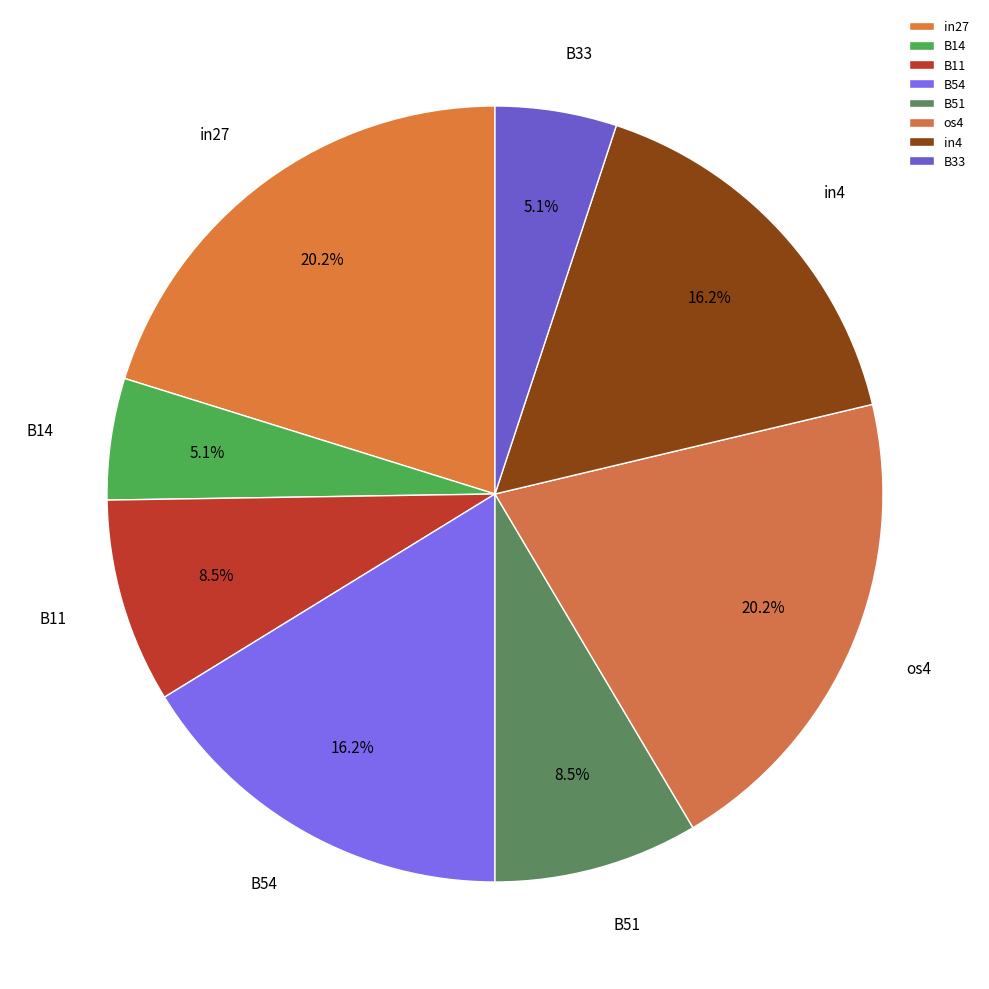

To the nearest percent, what is the average slice percentage?

12%